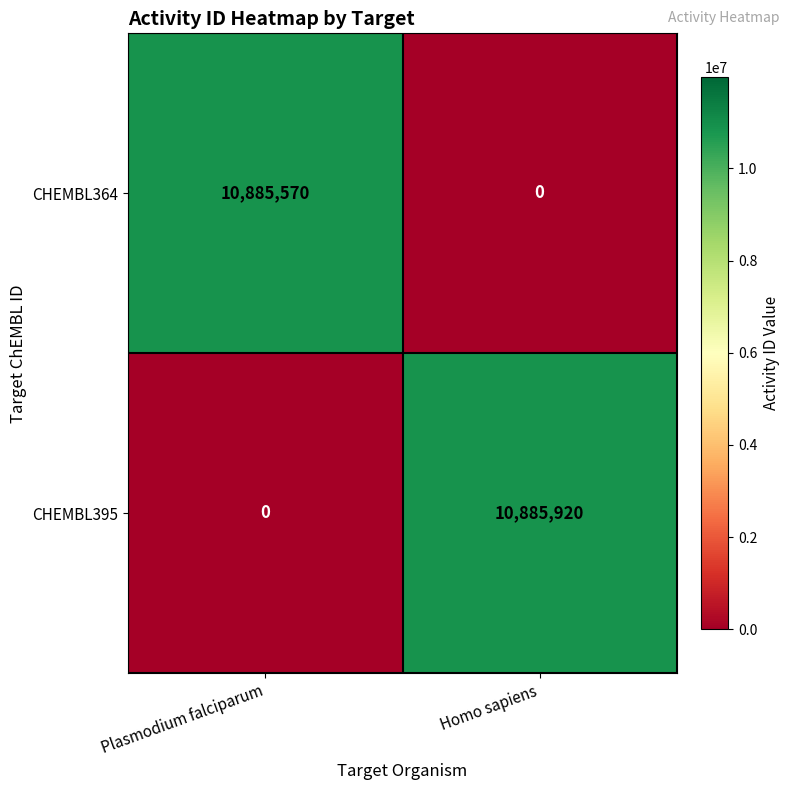

Which series has the largest total across all categories?

CHEMBL395